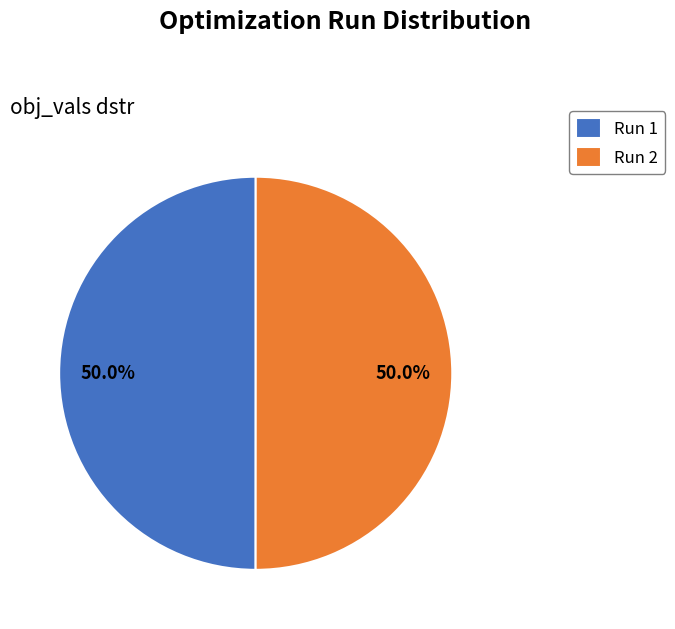

How much of the chart is everything except Run 2?

50.0%